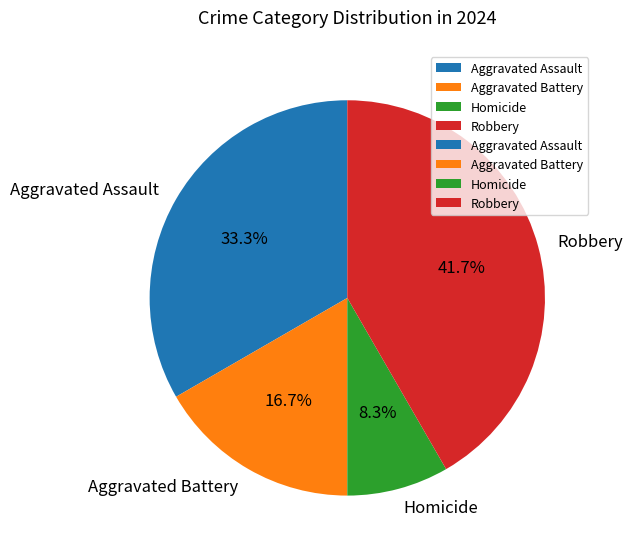

Does Robbery account for over 50% of the chart?

No